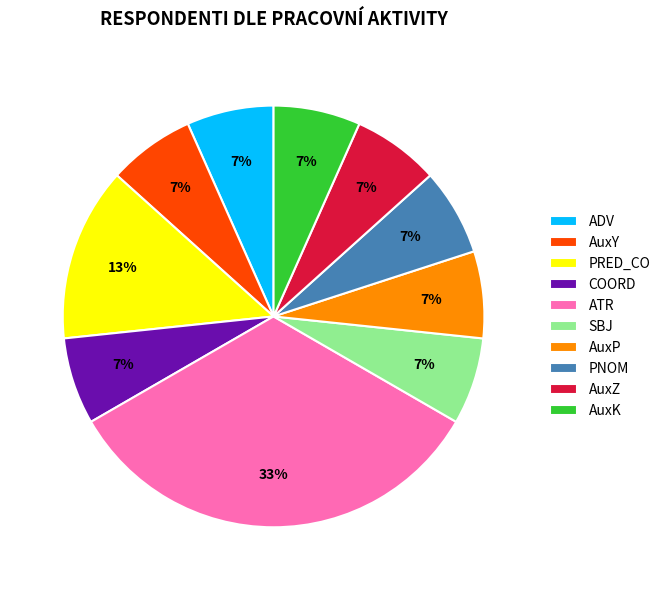

True or false: ATR accounts for 33% of the total.

True